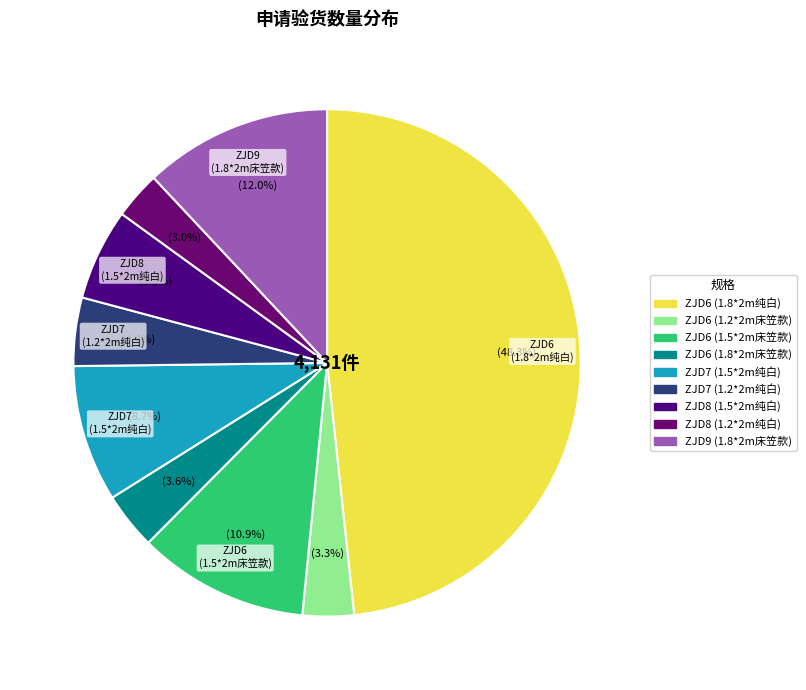

How many slices are in this pie chart?

9